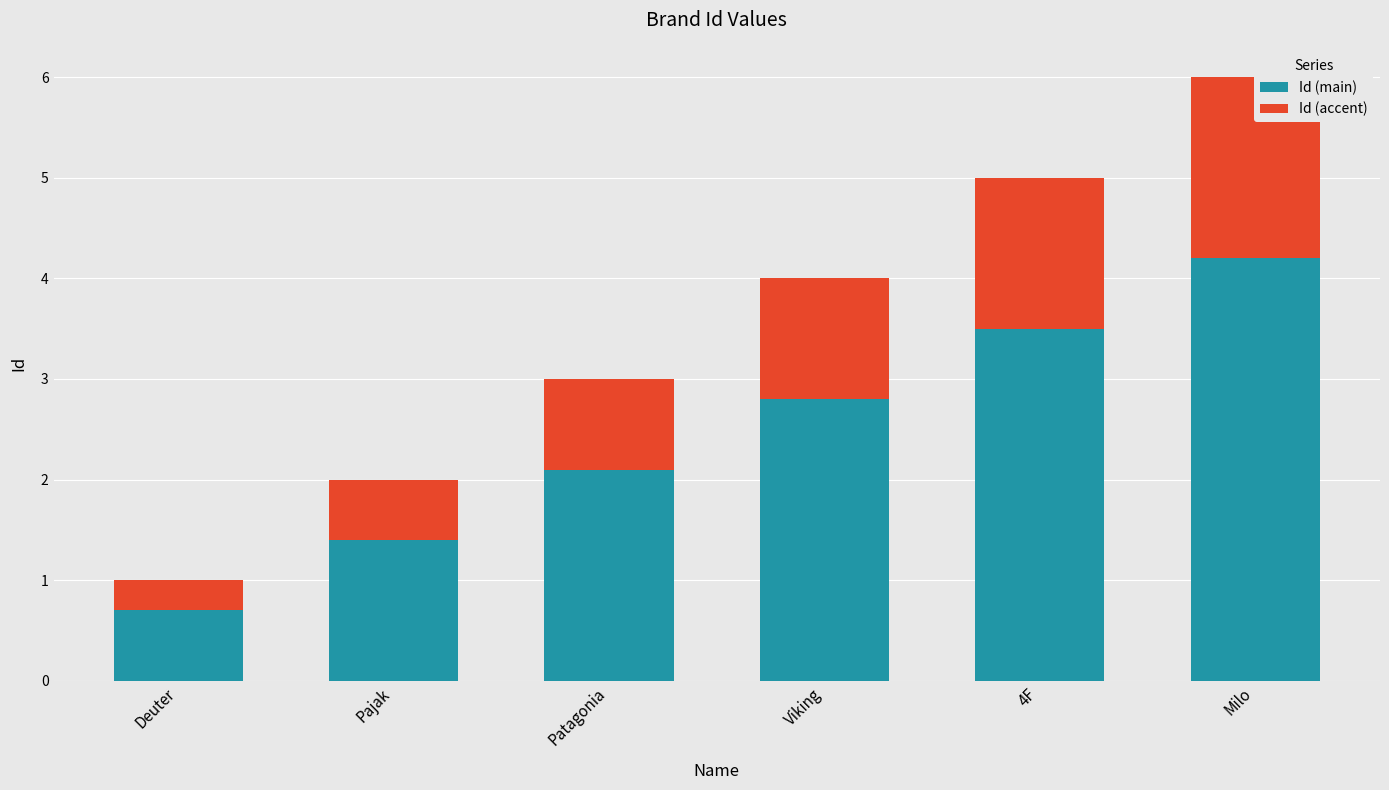

Which series has the largest total across all categories?

Id (main)